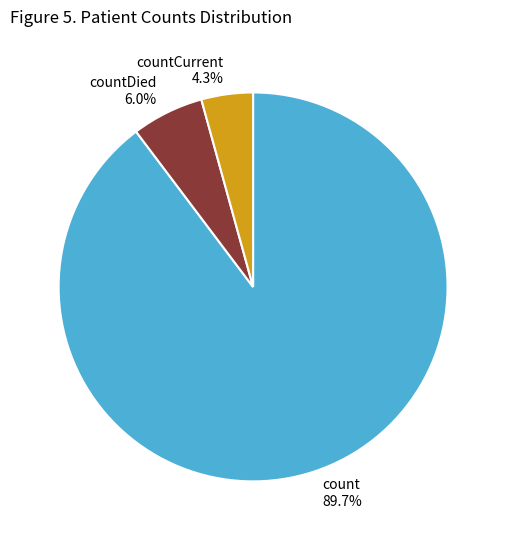

How many slices are in this pie chart?

3